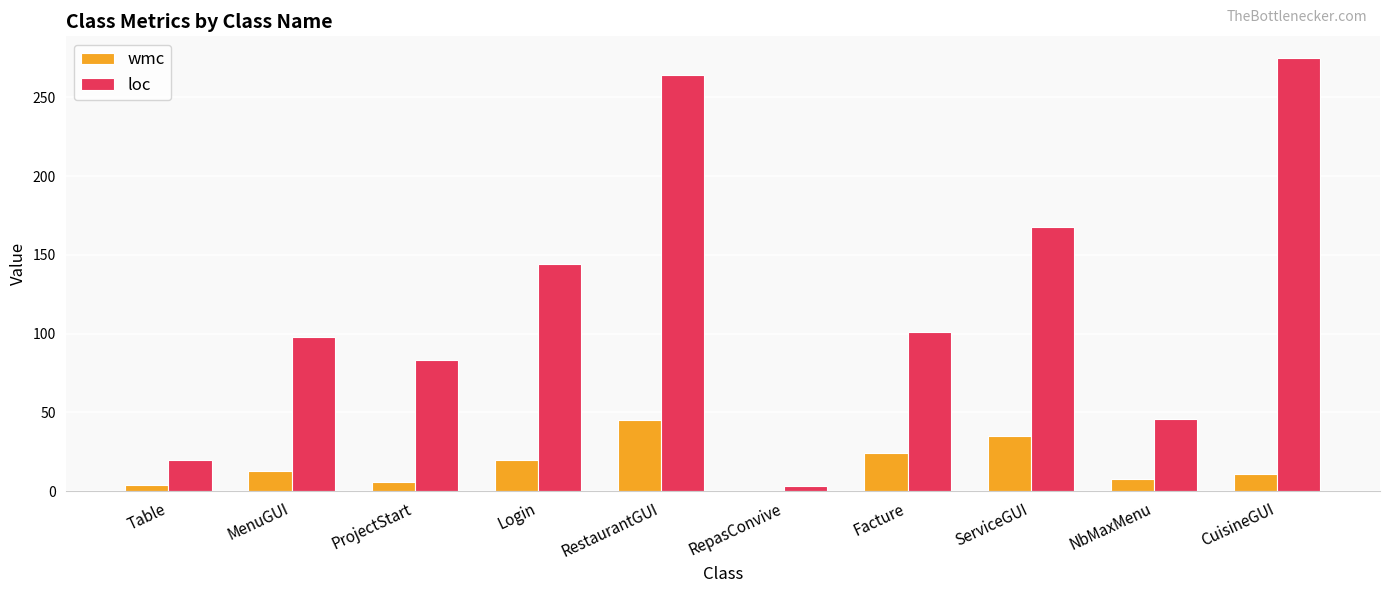

Is it true that loc equals 275 at CuisineGUI?

True